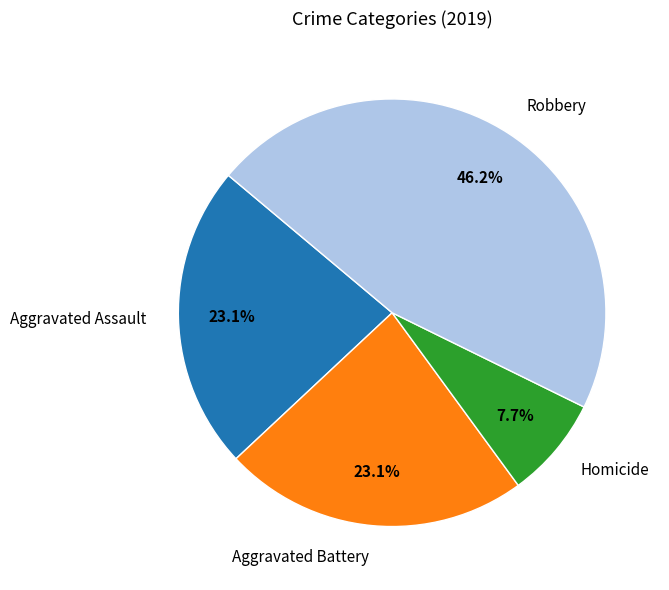

Count the number of slices in the pie.

4